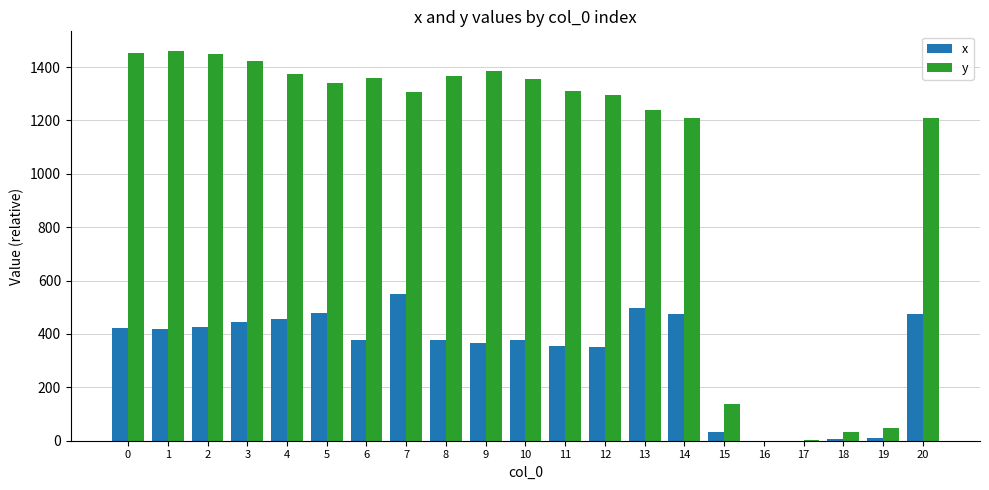

What is the highest value of the y series?

1460.9